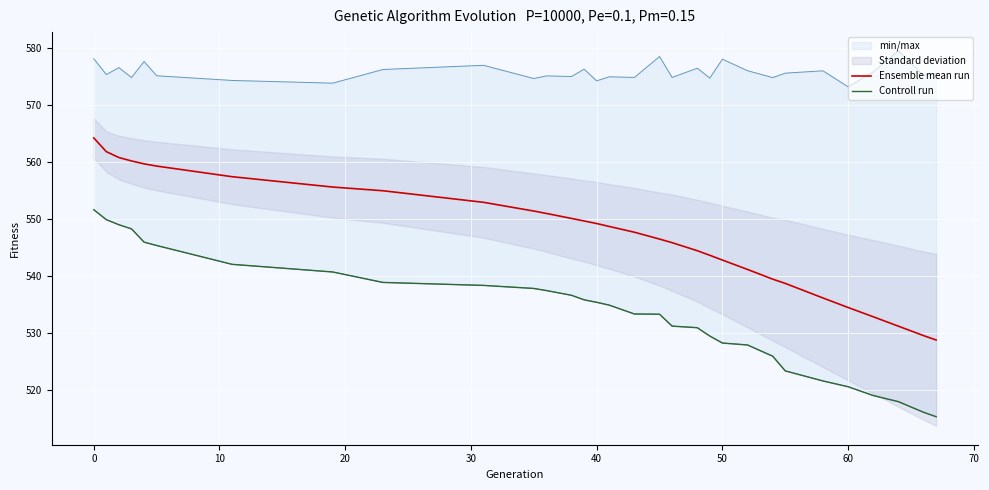

The value of Ensemble mean run at 40 is 256.2. True or false?

False